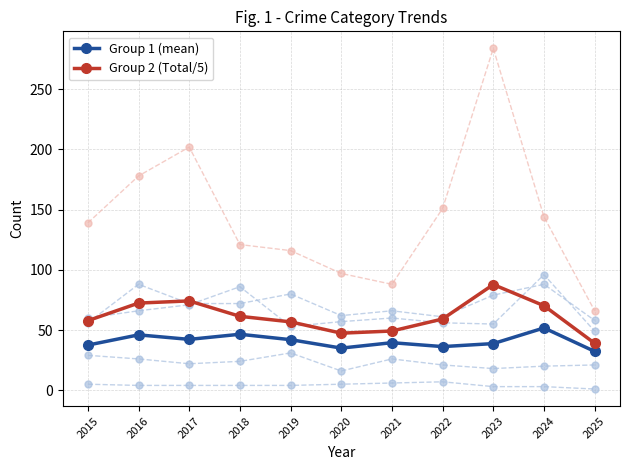

Which category has the lowest value in the Group 1 (mean) series?

2025